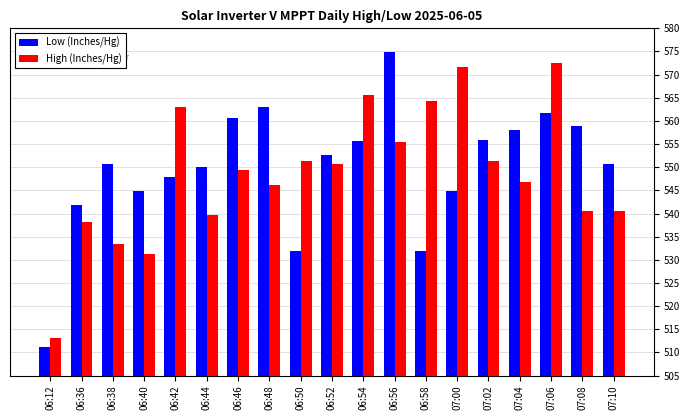

What is the sum of all Low (Inches/Hg) values?

10447.4